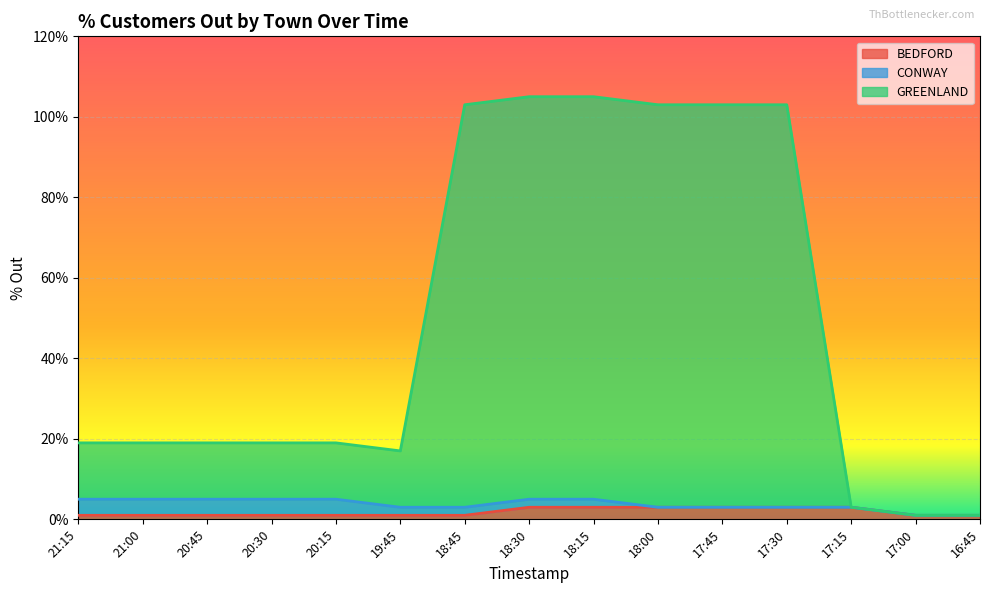

Which series has the widest spread of values?

GREENLAND